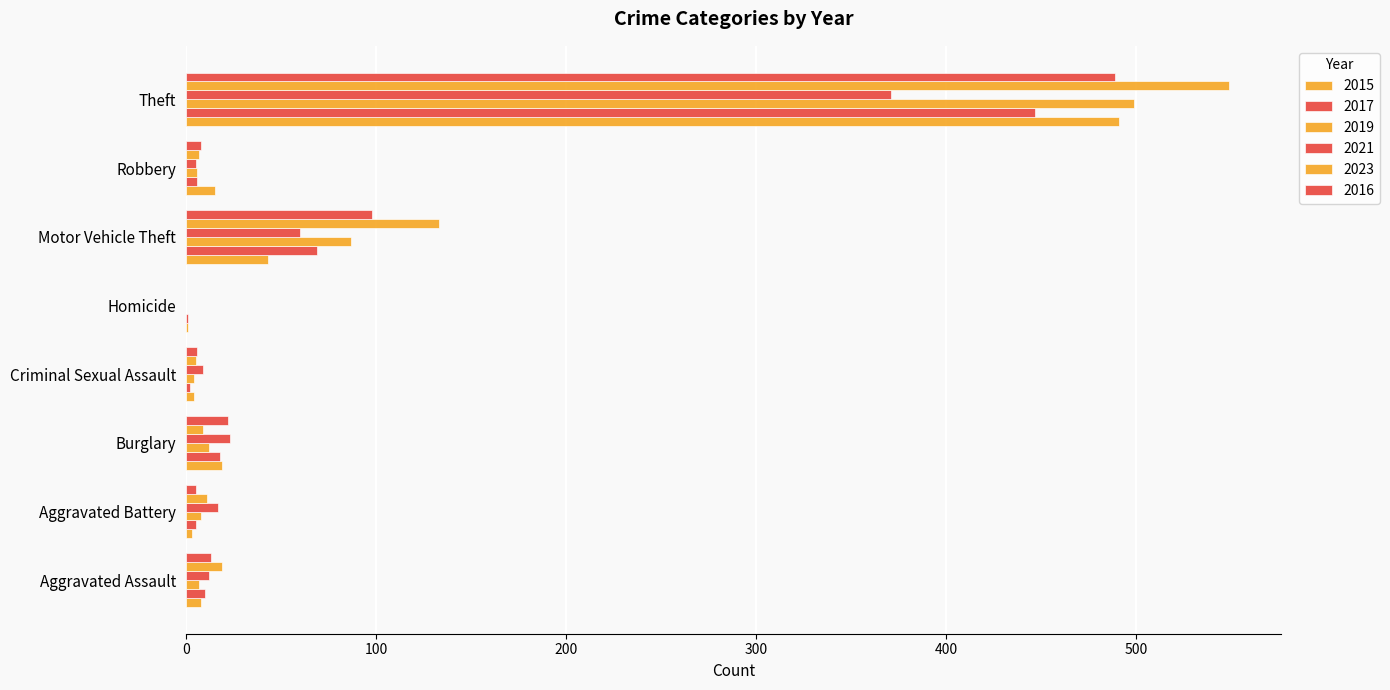

How many distinct data groups are displayed?

6